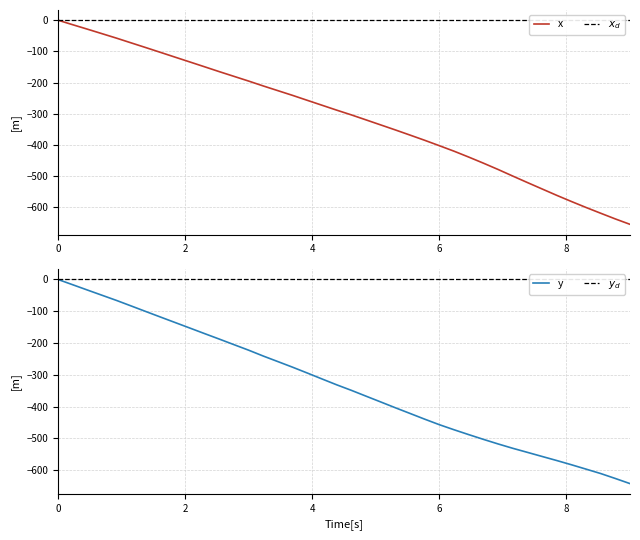

How many intersections are there between x and y?

1